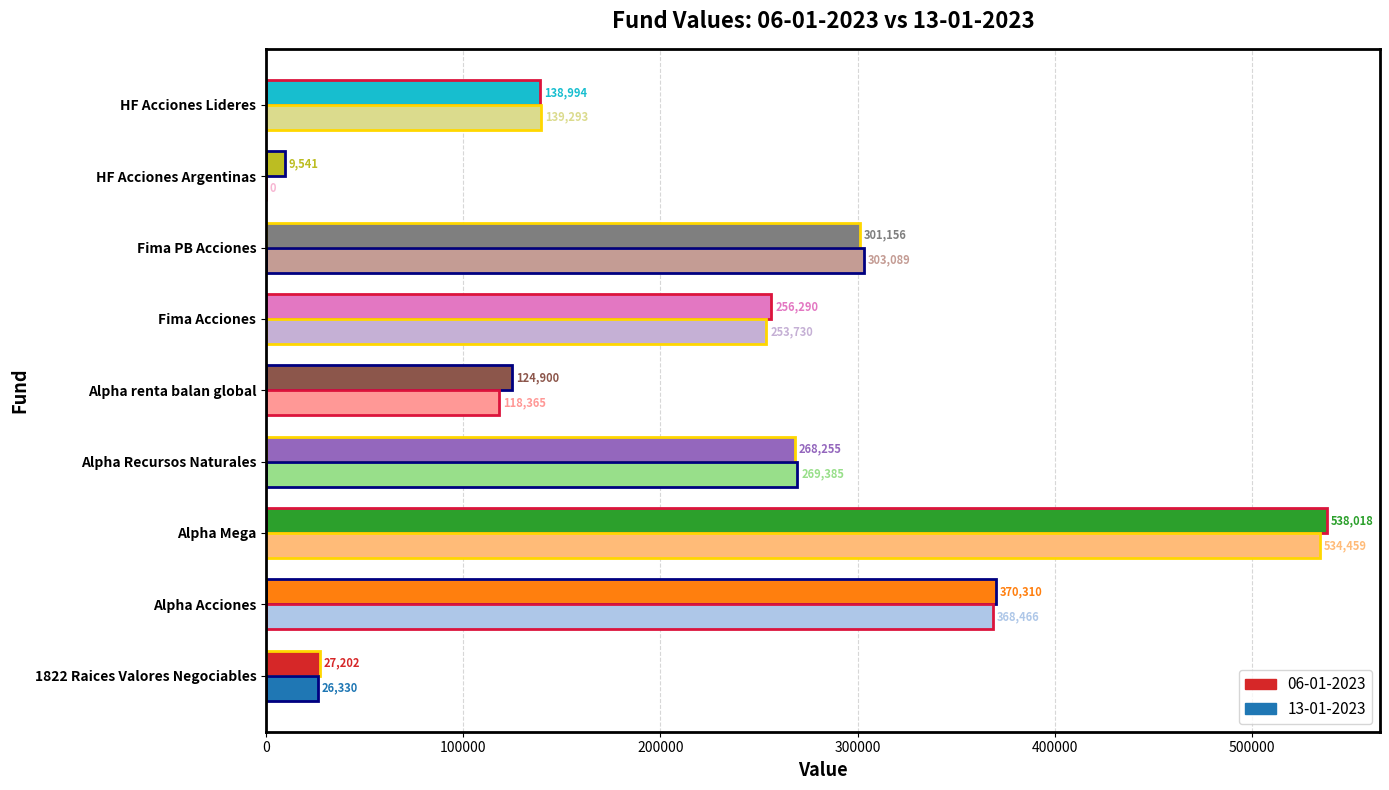

At which category is the sum across all series the highest?

Alpha Mega